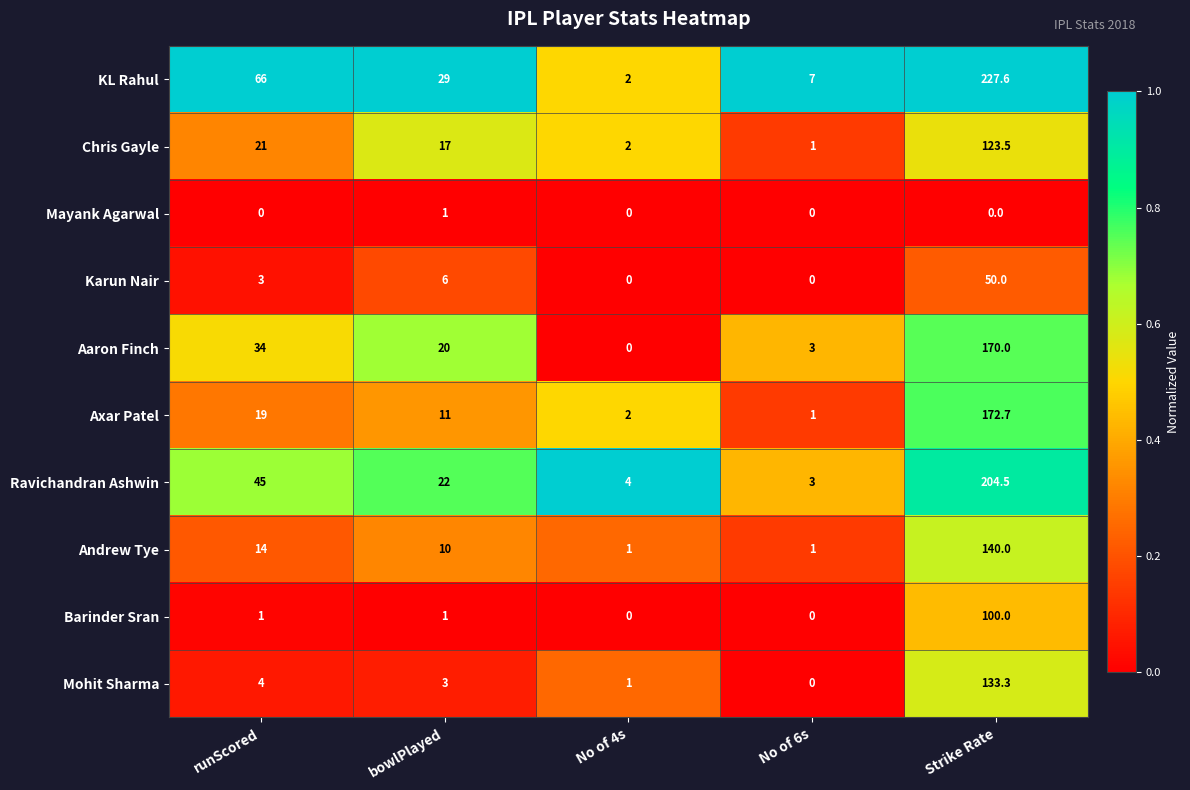

The Axar Patel series shows 7.2 at runScored. True or false?

False